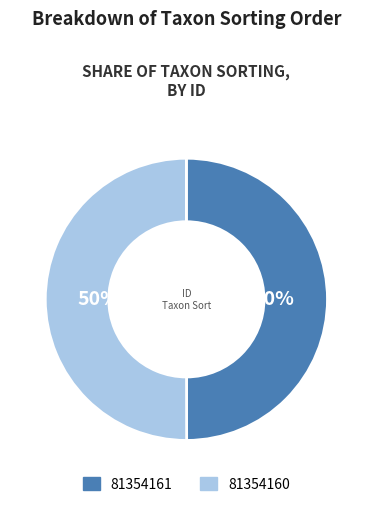

True or false: 81354160 accounts for 50% of the total.

True